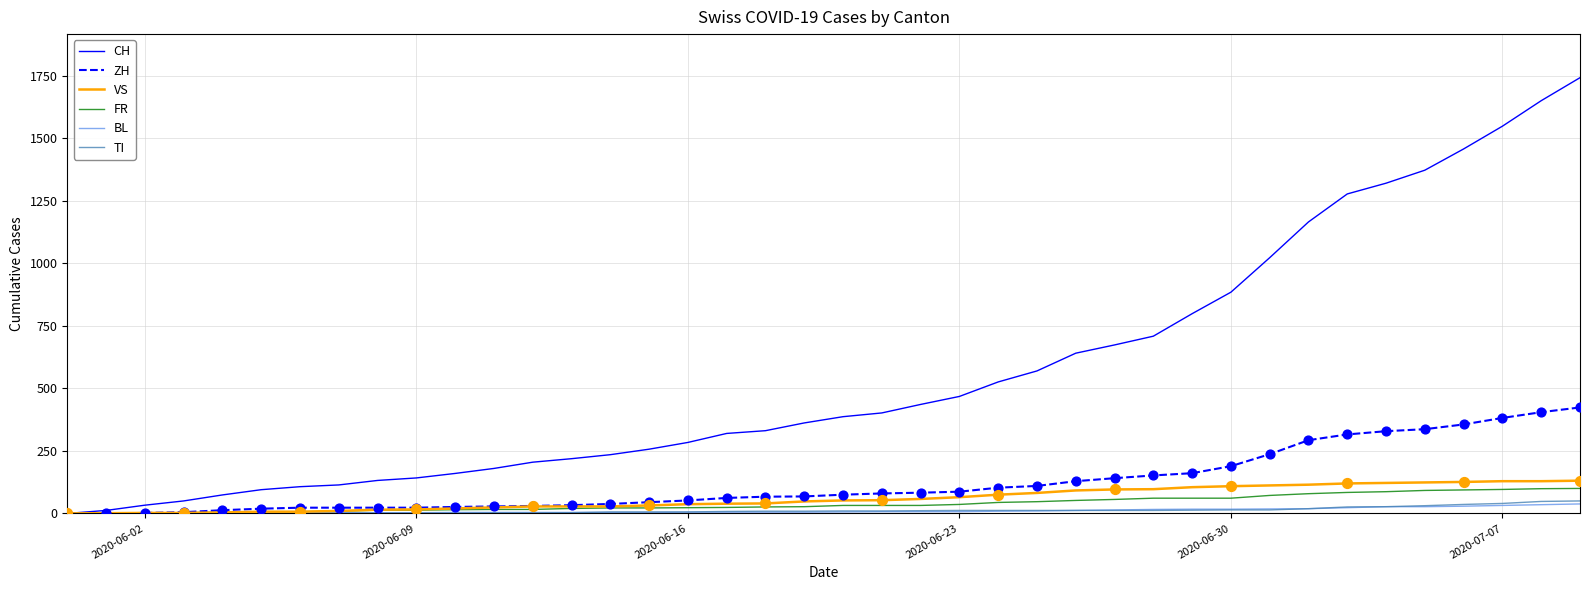

What is the maximum value shown in the chart?

1743